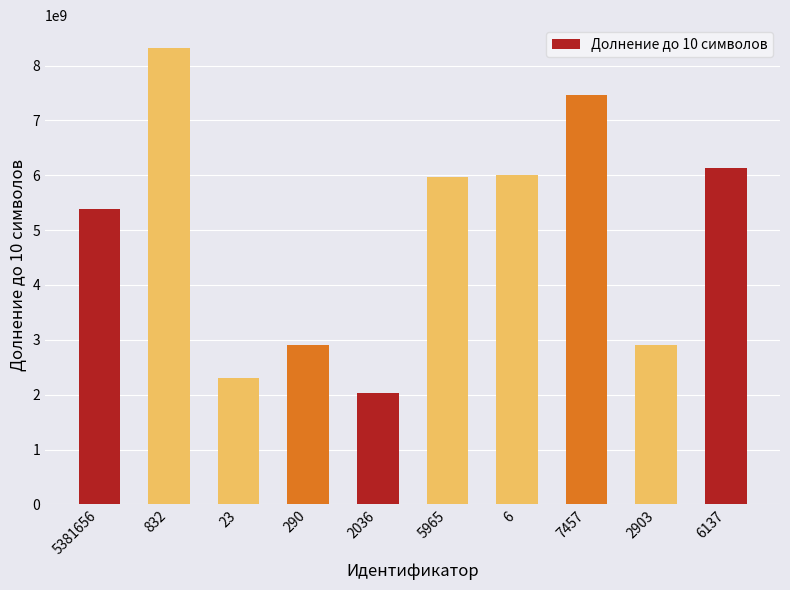

What value does the data have at 5381656, to the nearest 50?

5381656000